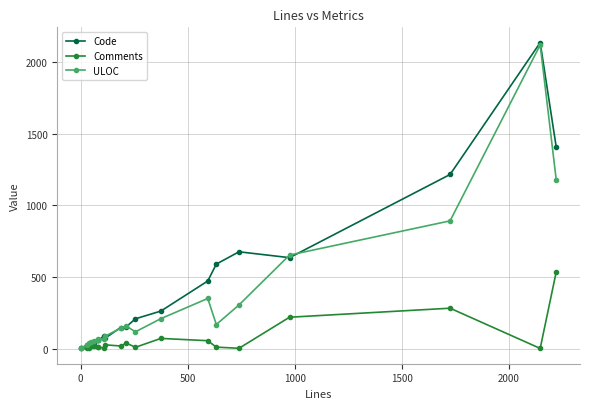

How many categories are shown in the chart?

20